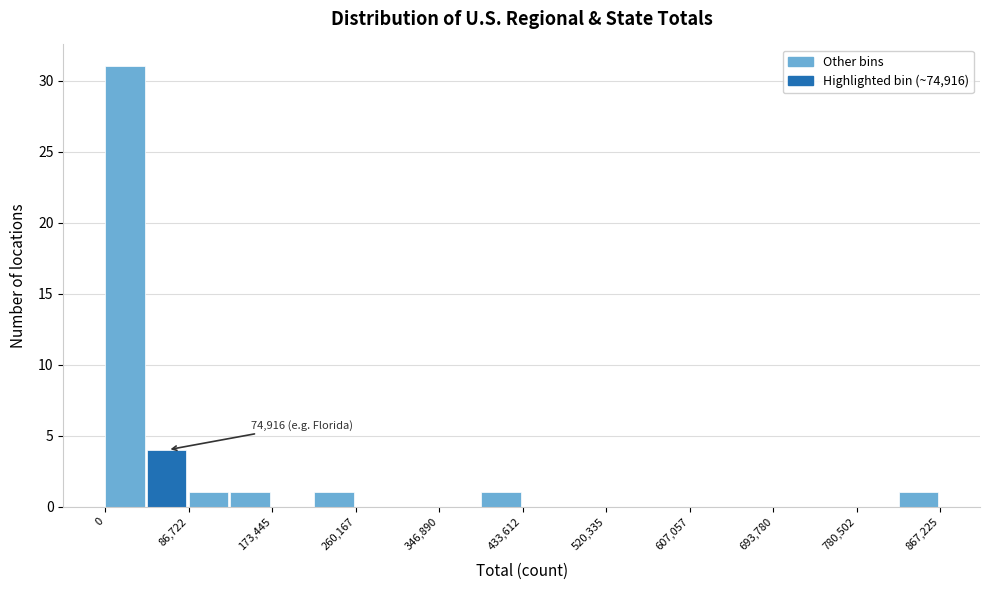

Over which range of the x-axis is the bar tallest?

0 to 40000